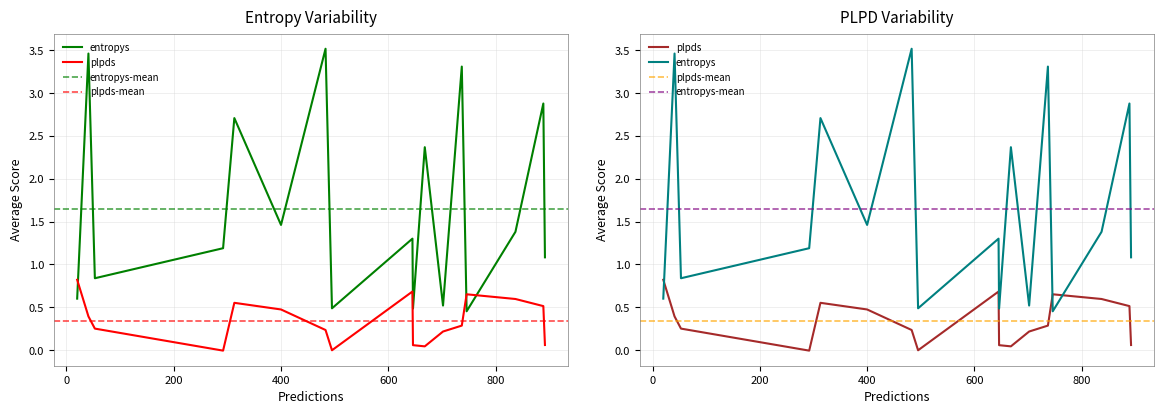

Between which two adjacent categories do entropys and plpds first intersect?

0 and 1